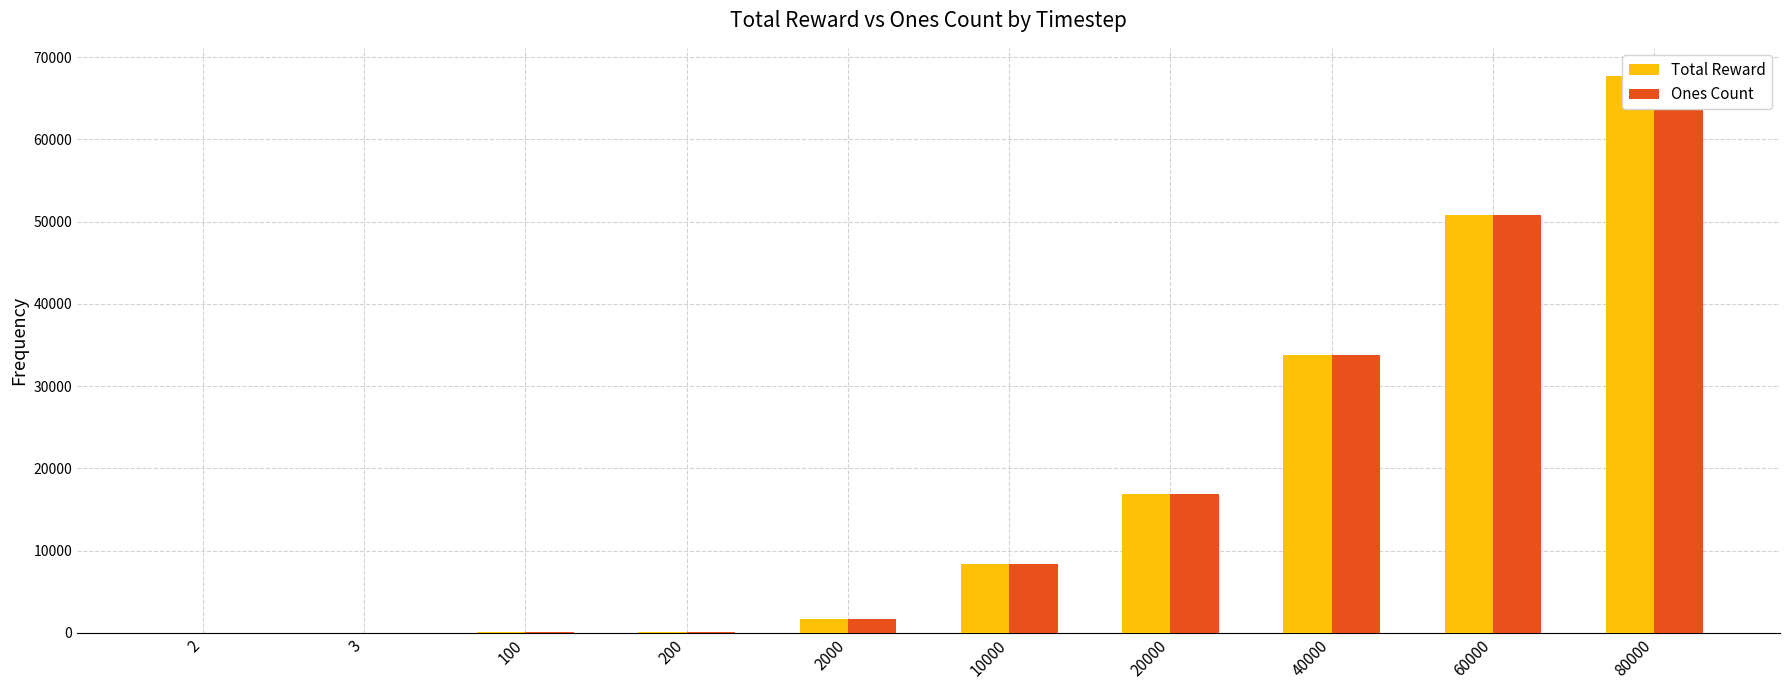

Is the value of Ones Count at 2 greater than the value of Total Reward at 2?

No